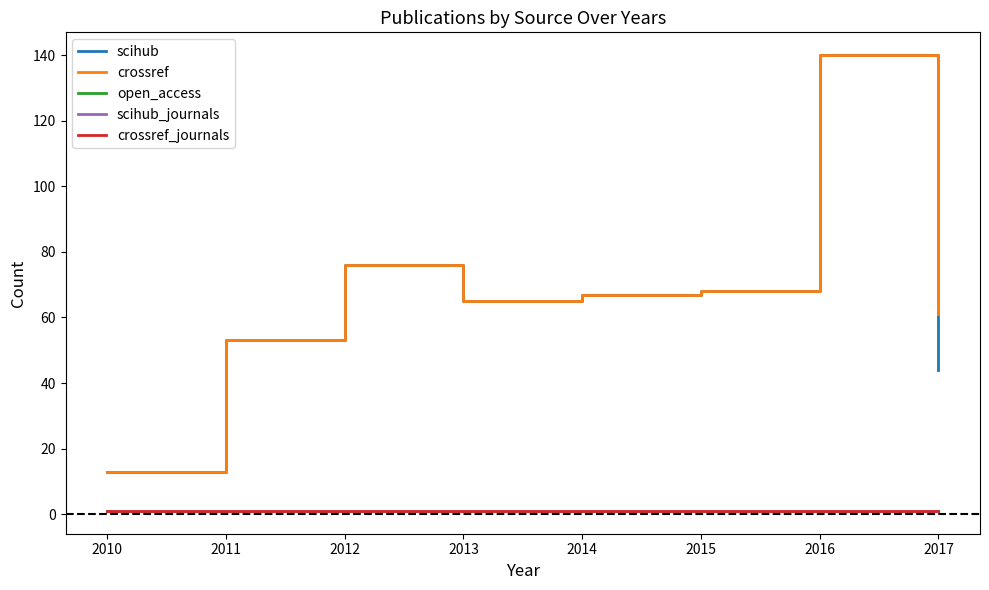

Which series has the largest total across all categories?

crossref